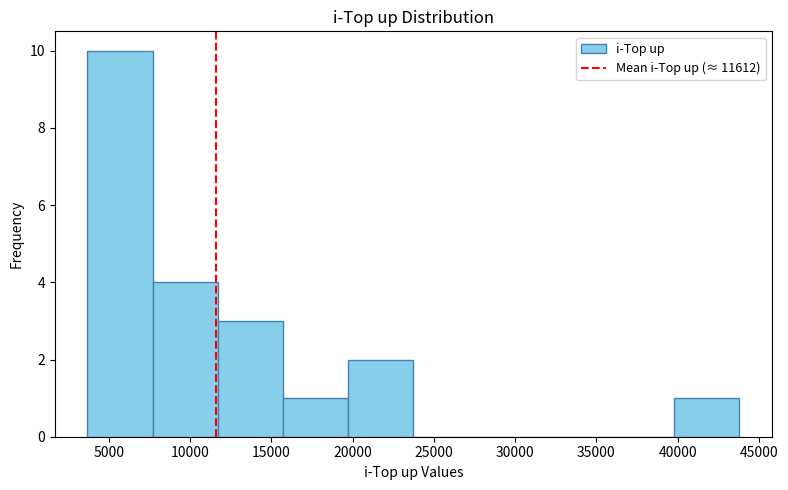

What is the height of the bar covering 15500 to 19500 on the x-axis? Neither the bar edges nor the heights are printed on the chart, so give them approximately, as read against the axes.

1